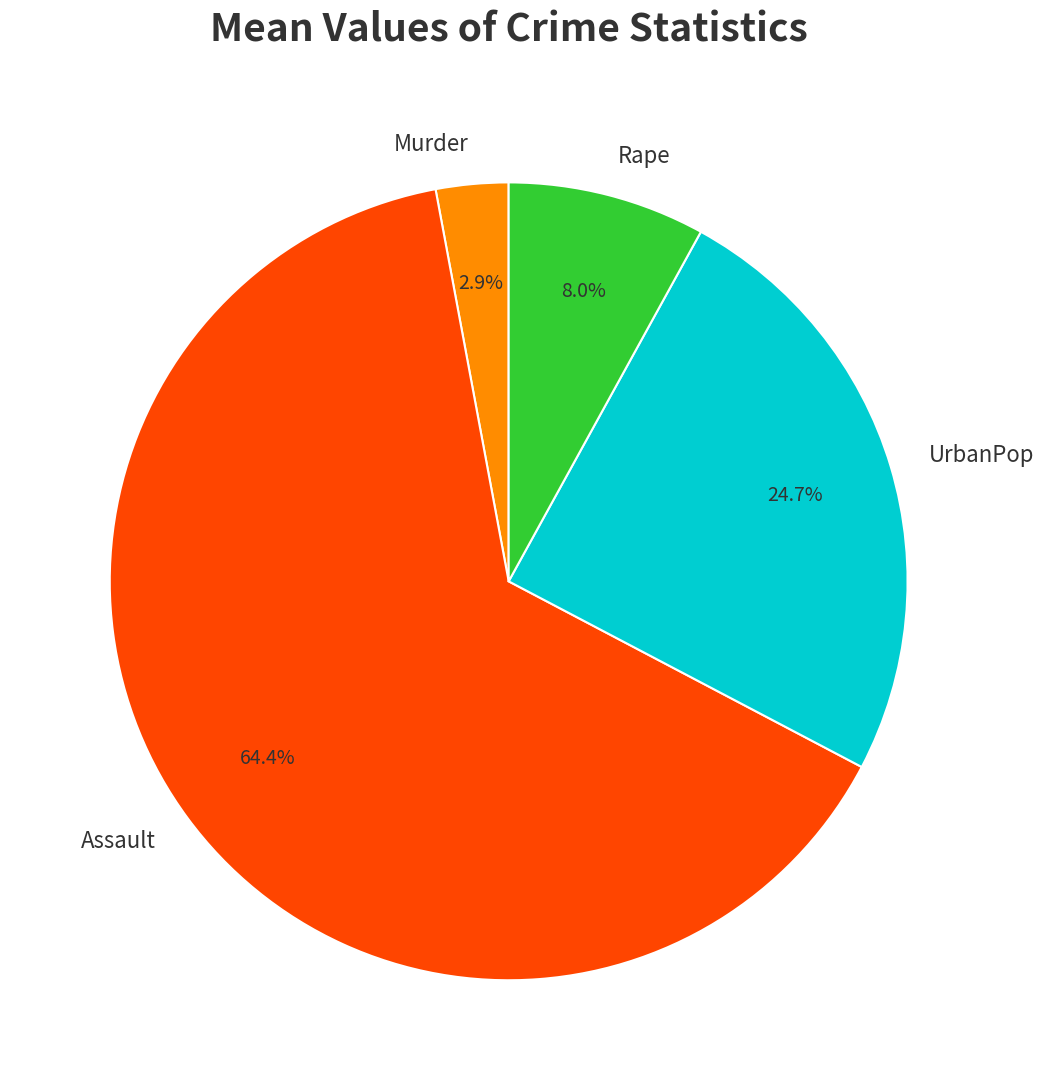

How much of the chart is everything except Assault?

35.6%